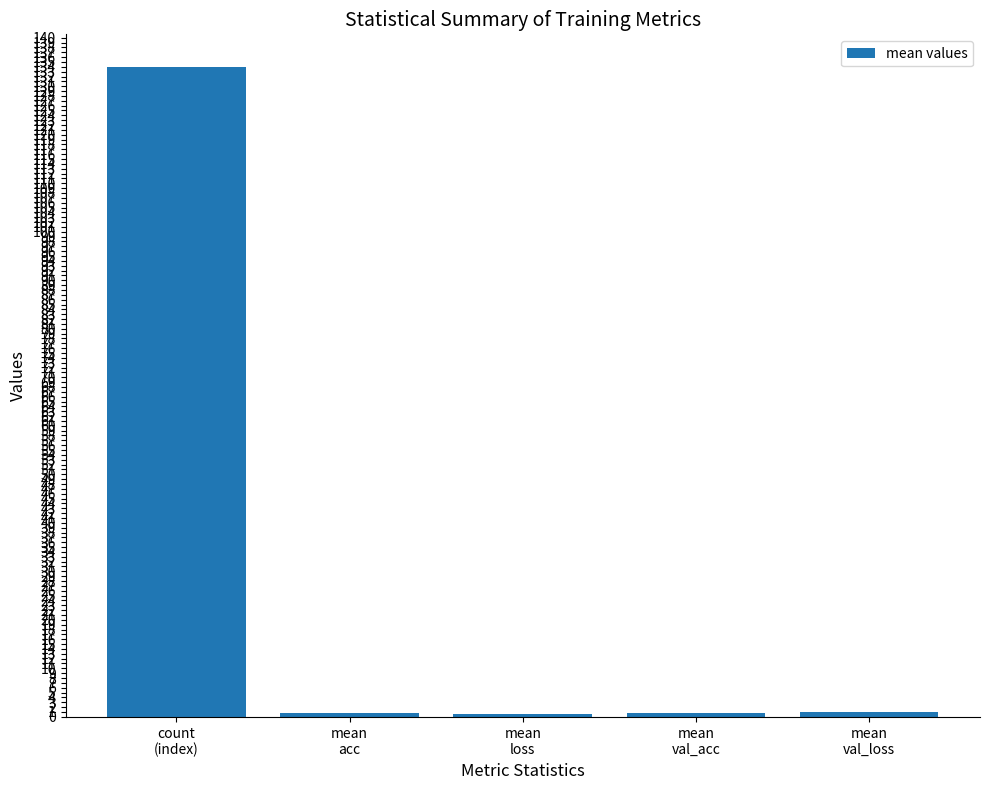

How many series are shown in this chart?

1